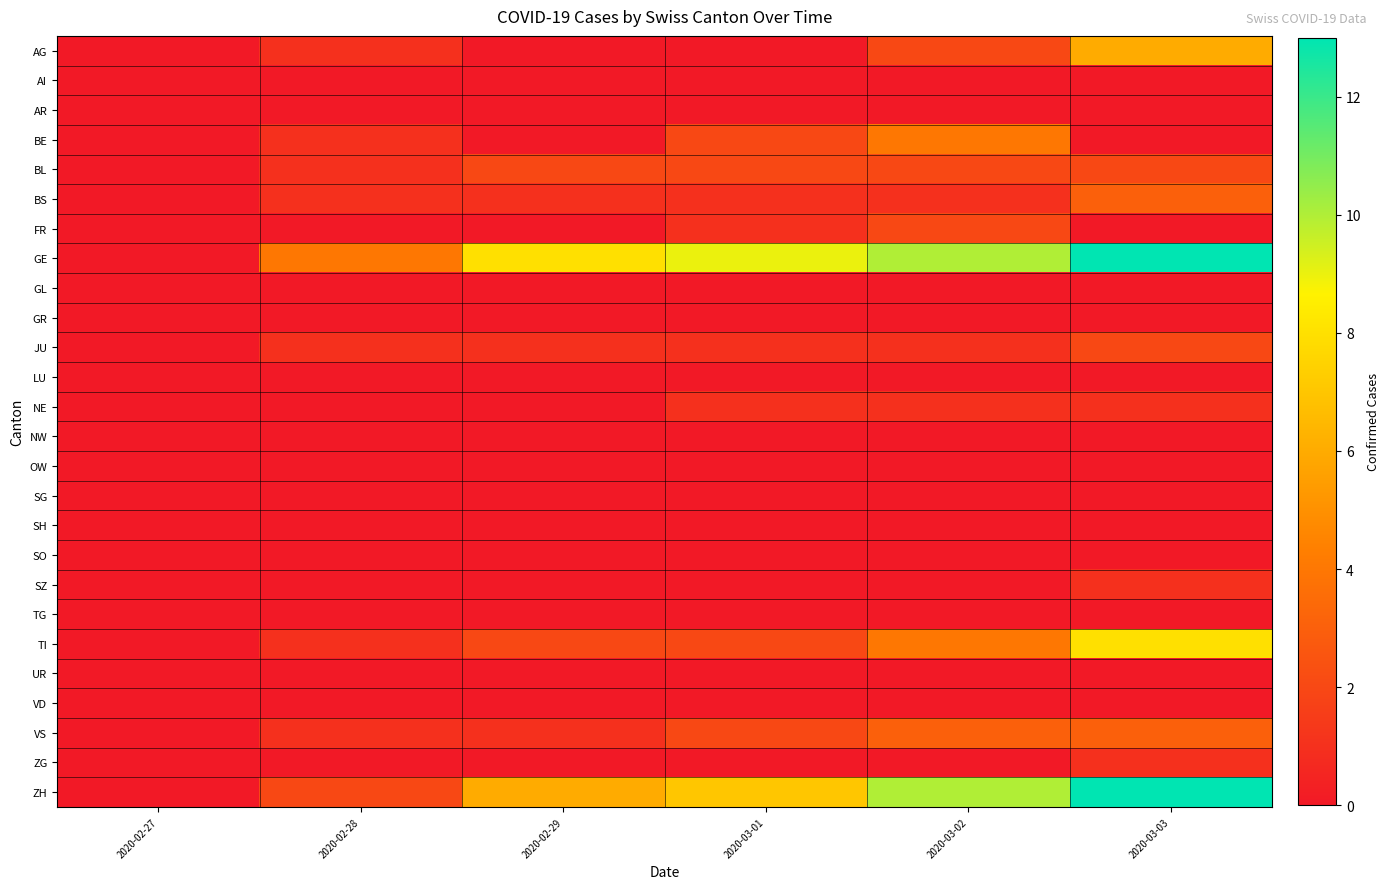

At which category does the chart reach its minimum across all series?

2020-02-27